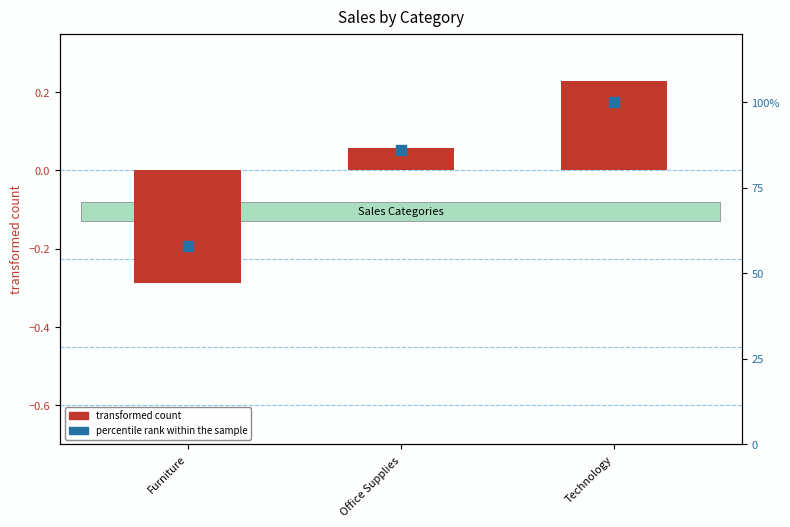

What is the total value across all series at Furniture?

57.7